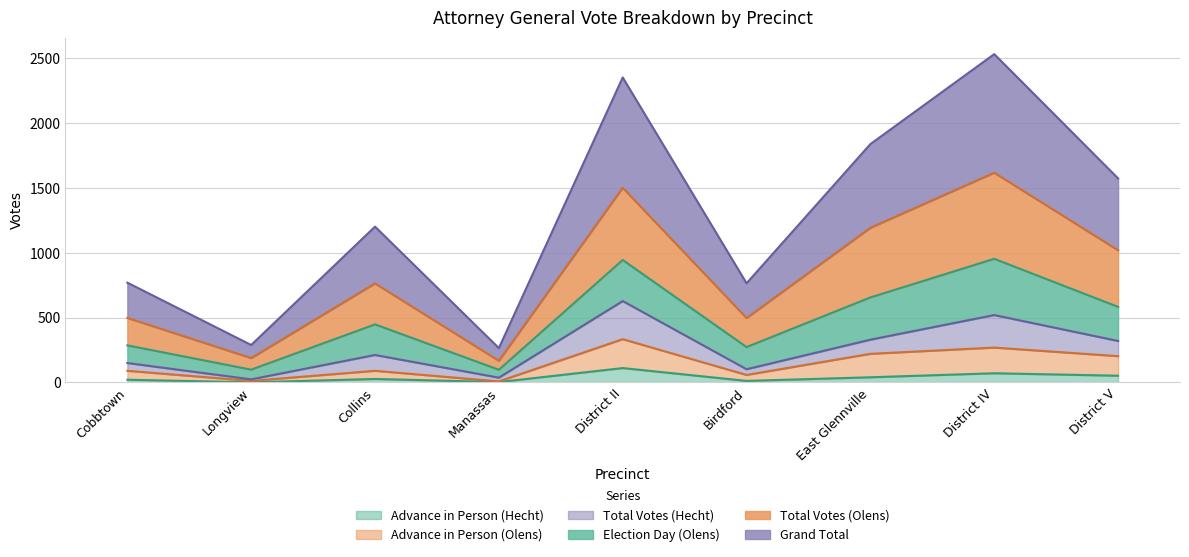

What is the highest value of the Advance in Person (Hecht) series?

111